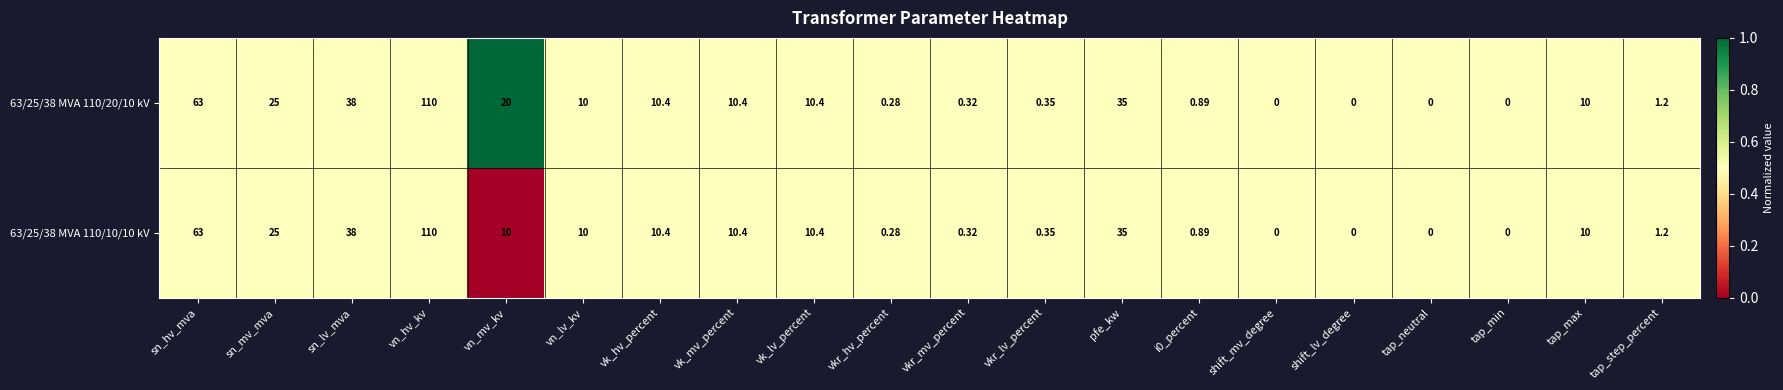

At which label does 63/25/38 MVA 110/10/10 kV first exceed 10?

sn_hv_mva